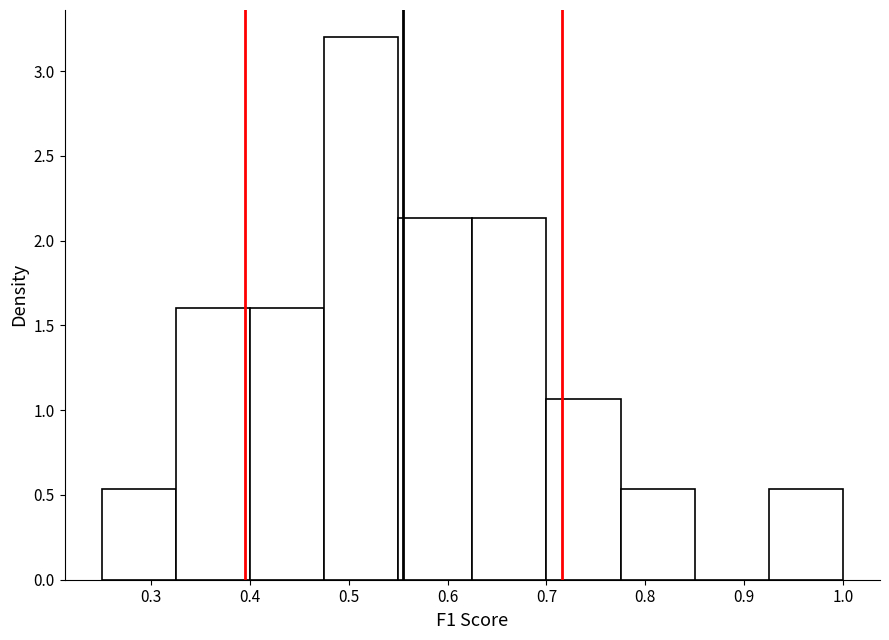

Reading left to right, transcribe this chart: for each bar, give the range it covers on the x-axis and its height. Neither the bar edges nor the heights are printed on the chart, so give them approximately, as read against the axes.

0.250 to 0.325: 0.55
0.325 to 0.400: 1.60
0.400 to 0.475: 1.60
0.475 to 0.550: 3.20
0.550 to 0.625: 2.15
0.625 to 0.700: 2.15
0.700 to 0.775: 1.05
0.775 to 0.850: 0.55
0.850 to 0.925: 0
0.925 to 1.000: 0.55